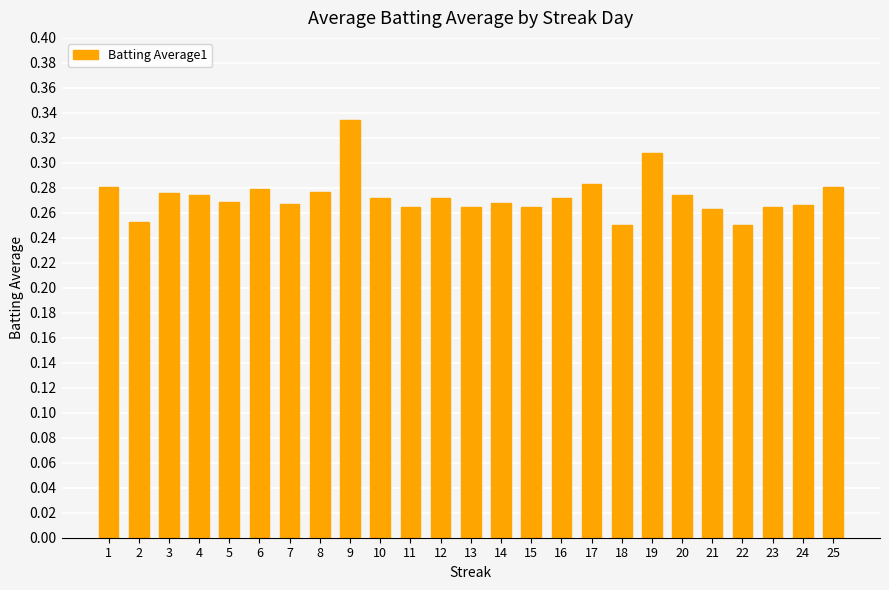

What is the sum of the values at 7 and 24?

0.5